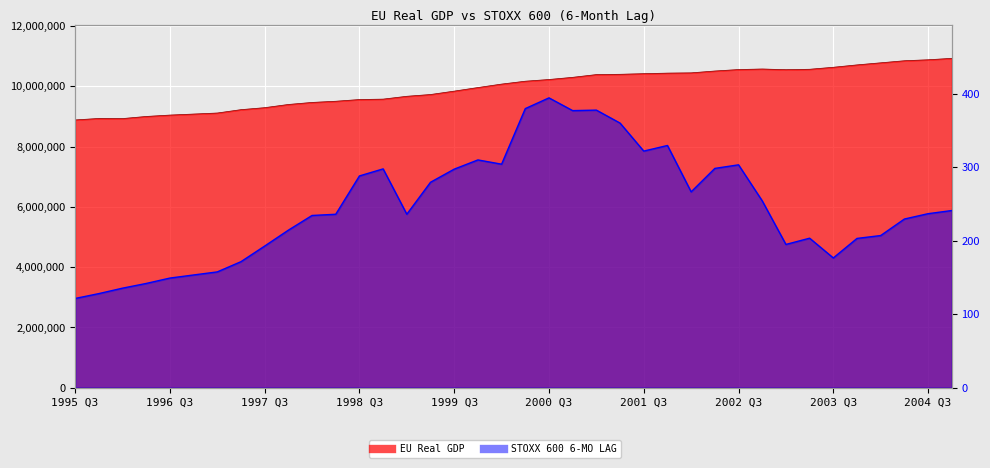

How many lines are shown in the chart?

2